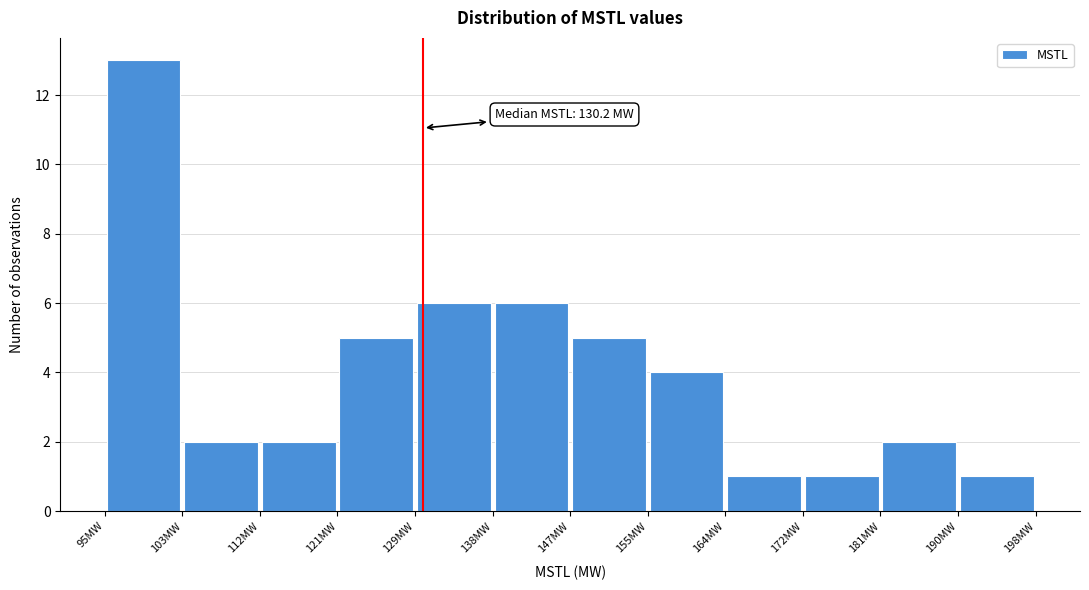

Over which range of the x-axis is the bar tallest?

95 to 103